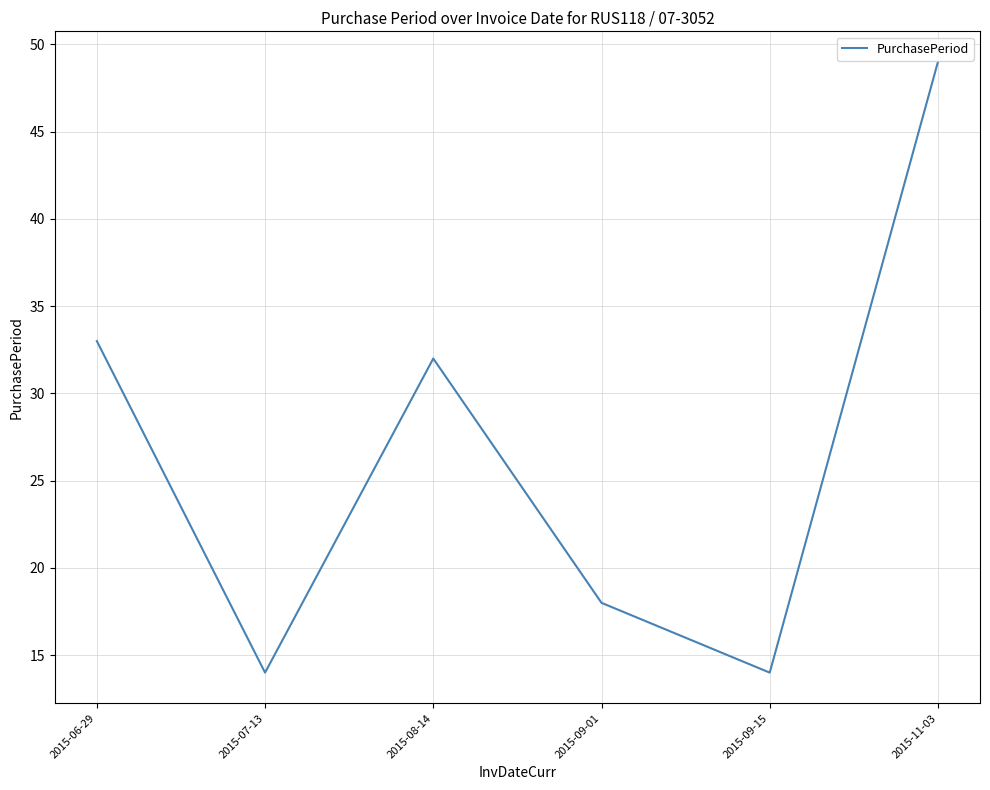

Which has a higher value, 2015-11-03 or 2015-09-01?

2015-11-03